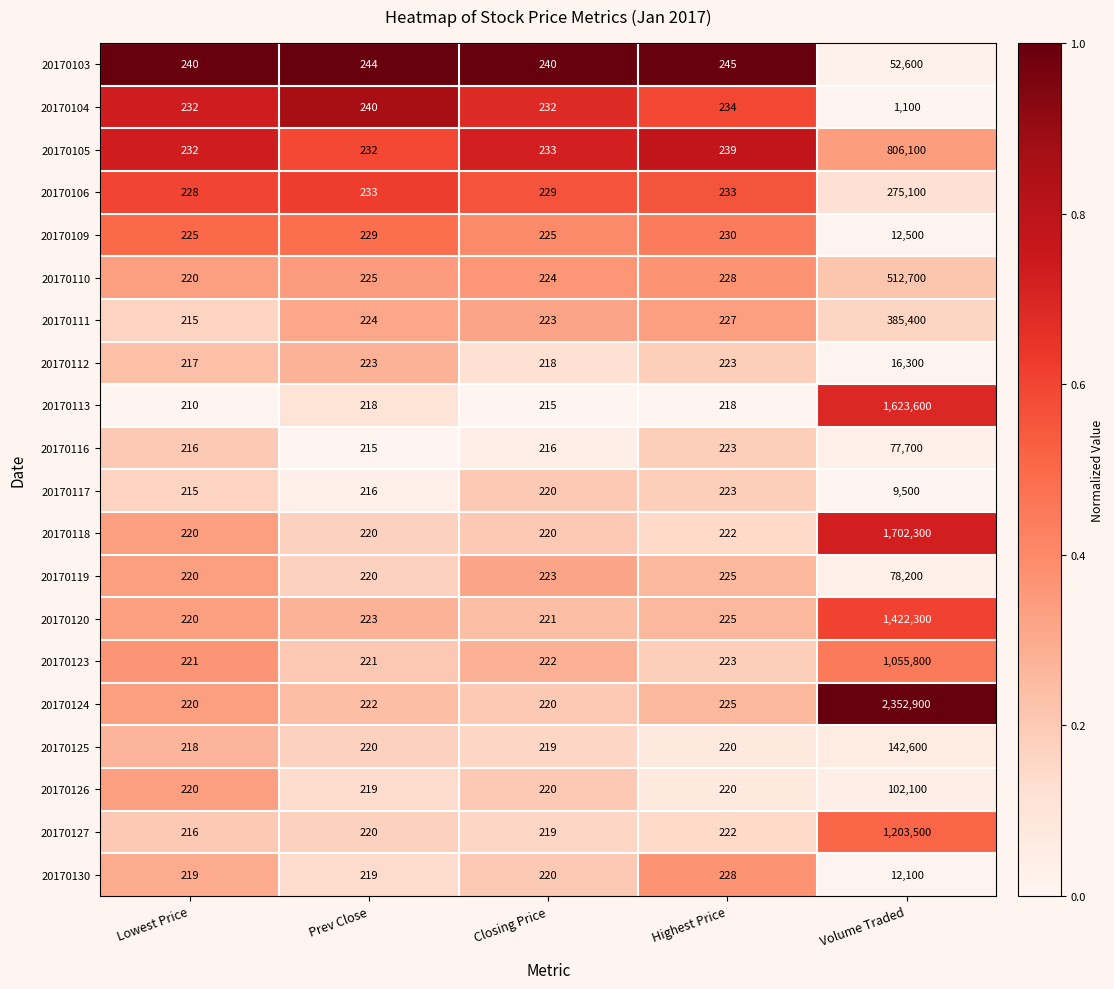

Is it true that 20170113 equals 1095078 at Volume Traded?

False